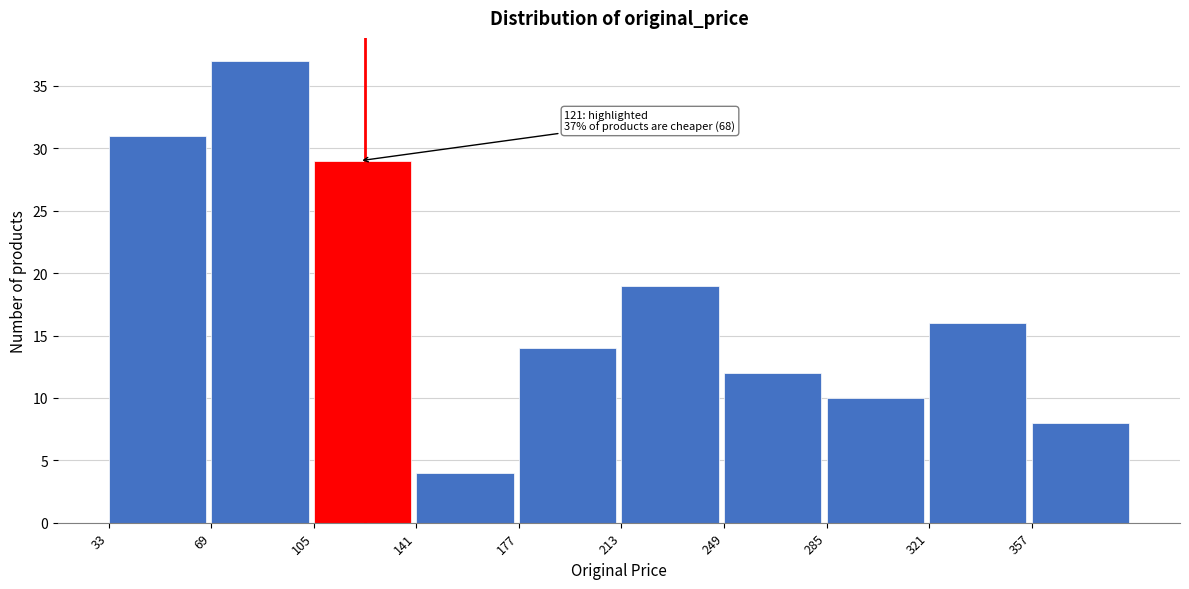

Over which range of the x-axis is the bar tallest?

69 to 105